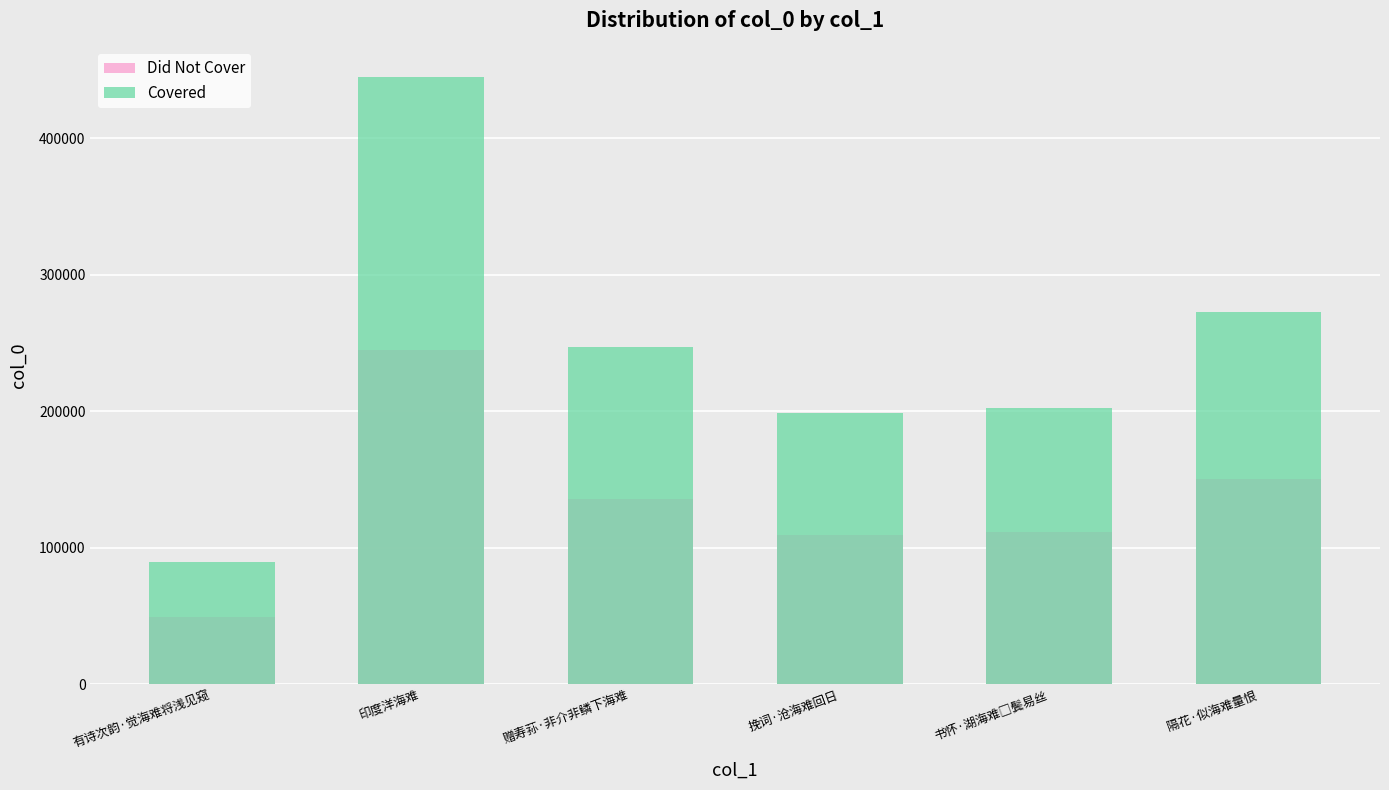

How many data points in Did Not Cover are above 135869?

3